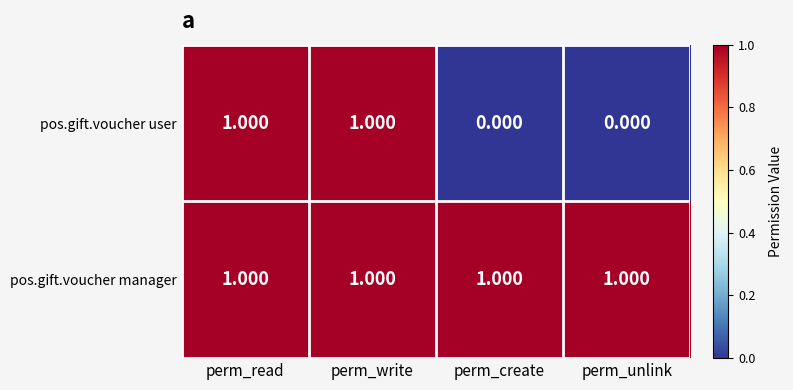

Which series has the widest spread of values?

pos.gift.voucher user